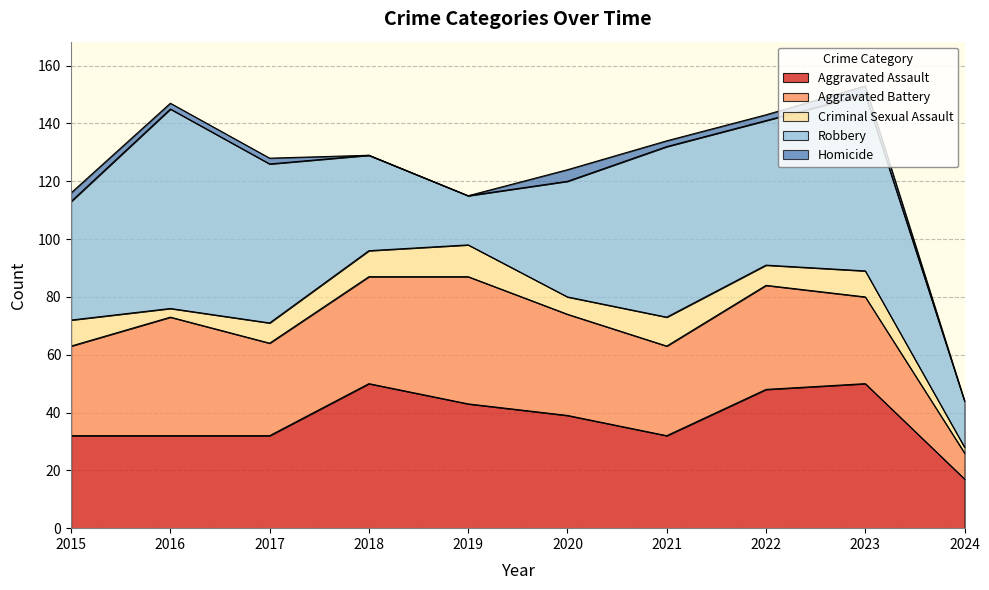

Is it true that Robbery equals 59 at 2021?

True